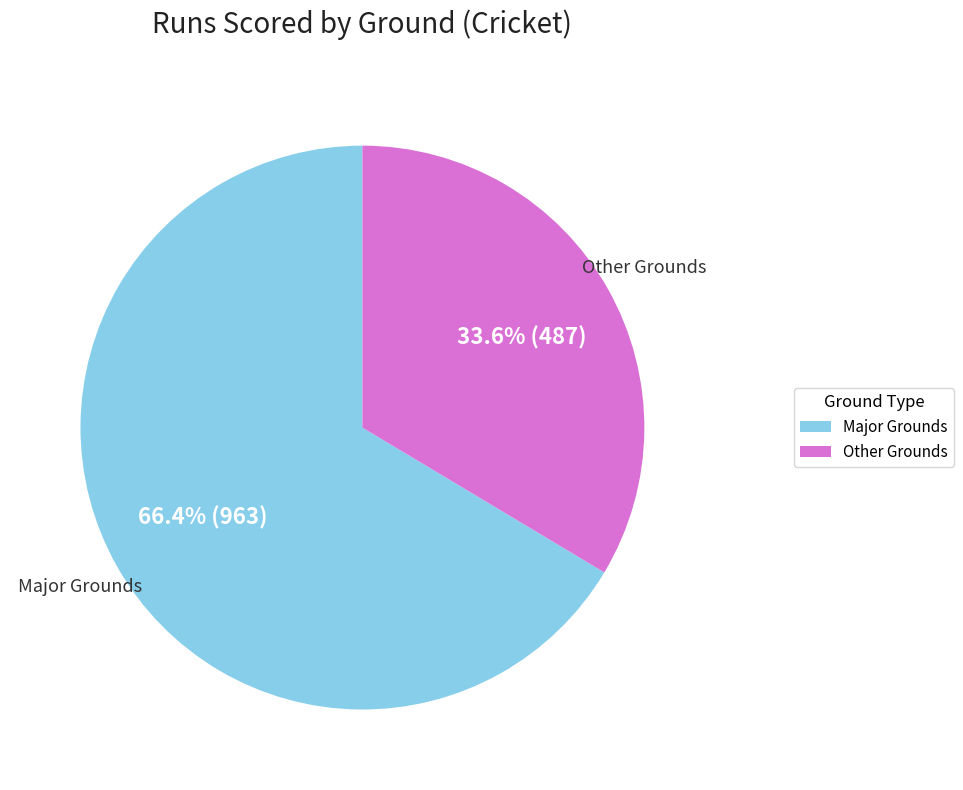

Is there any slice that represents more than half of the pie?

Yes